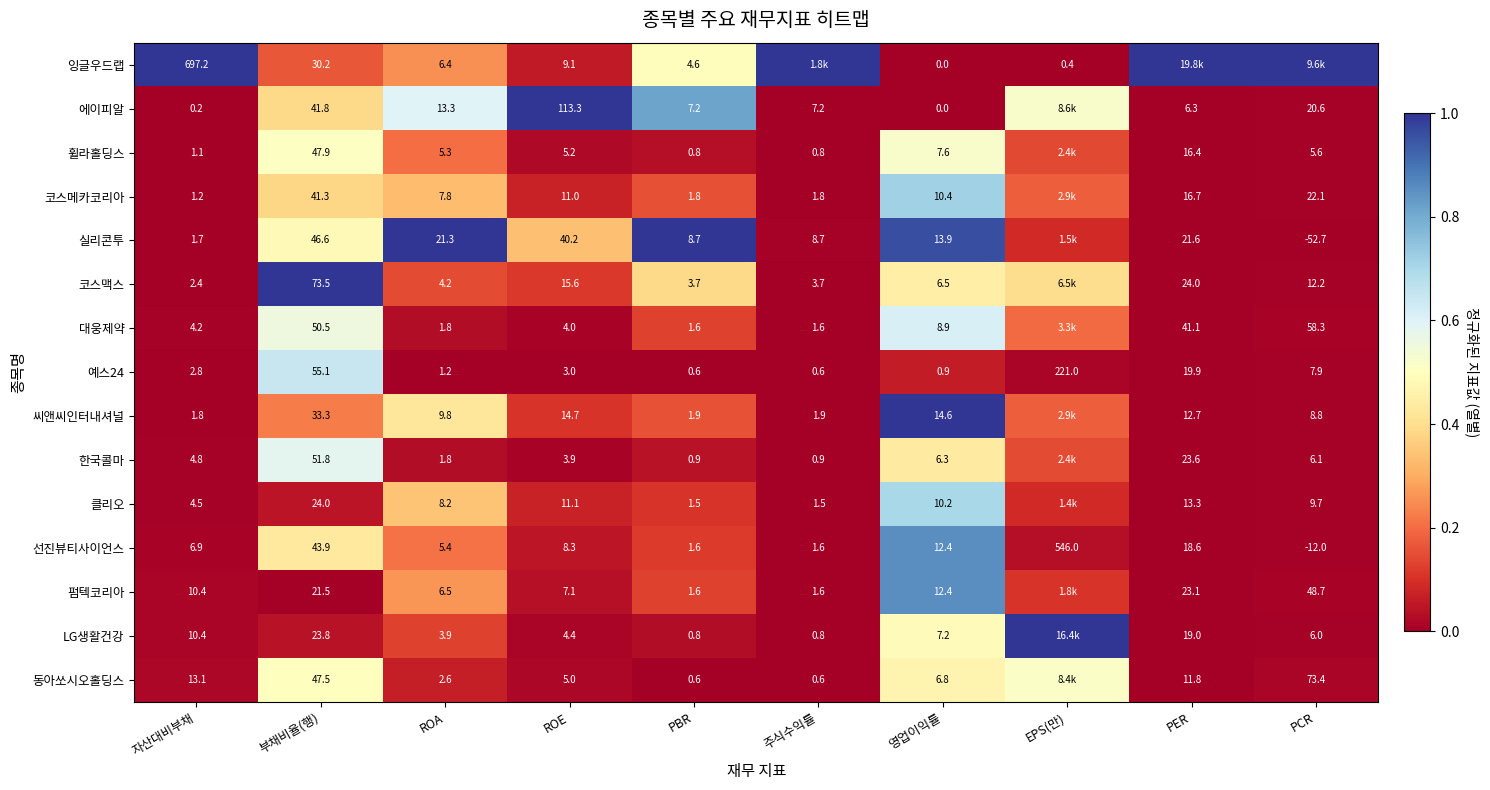

Is the value of 휠라홀딩스 at 자산대비부채 greater than the value of 한국콜마 at 부채비율(행)?

No